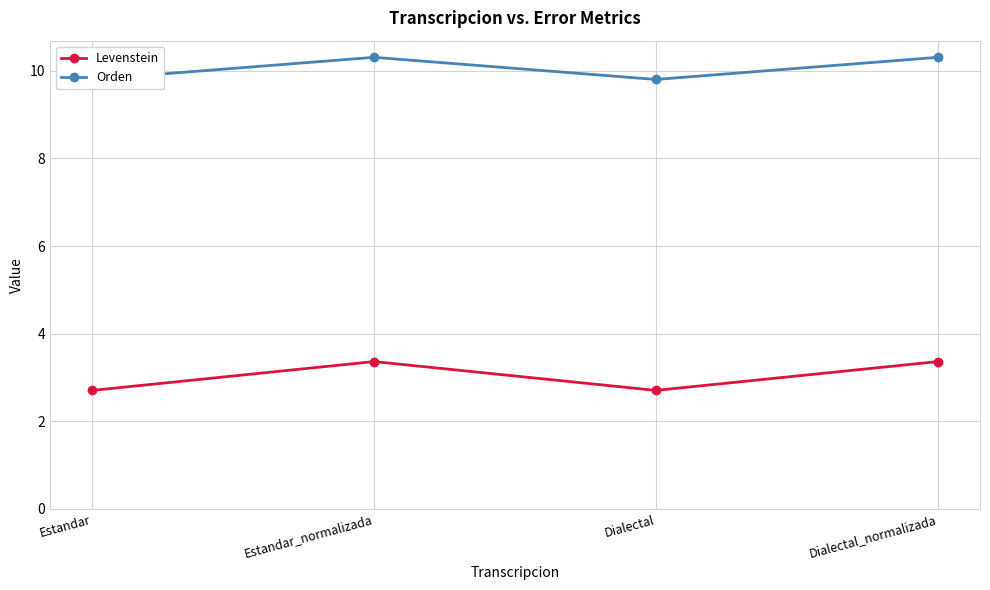

At which category does Orden reach its first local peak?

Estandar_normalizada